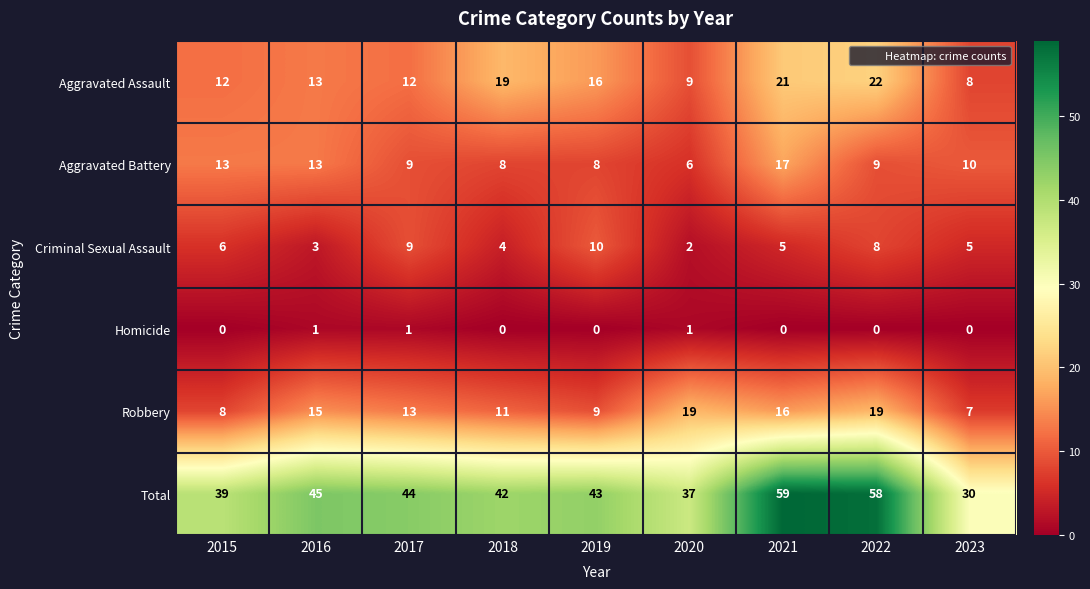

Which series has the widest spread of values?

Total